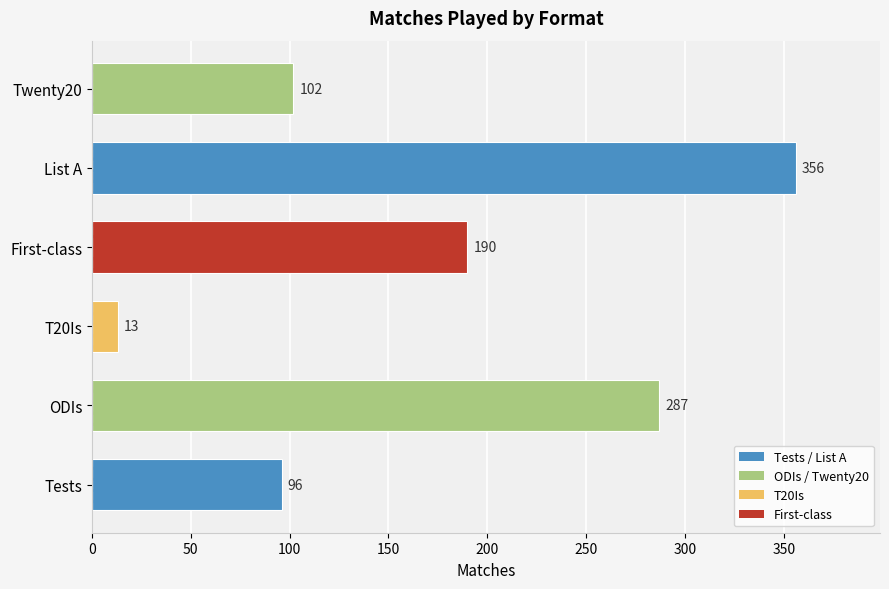

Reading bottom to top, list all the values displayed in this chart.

96	287	13	190	356	102